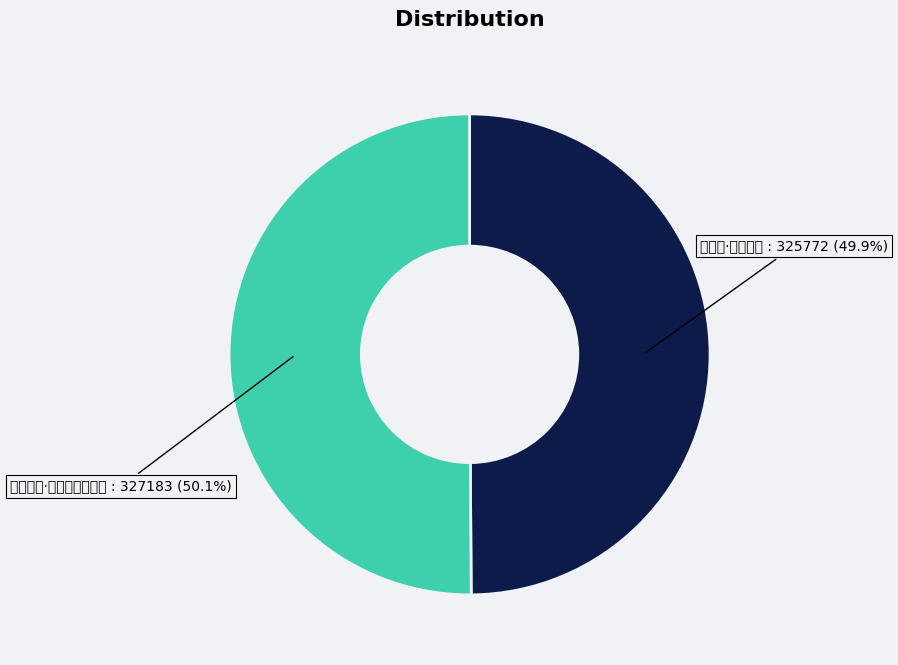

How many segments does this pie chart have?

2